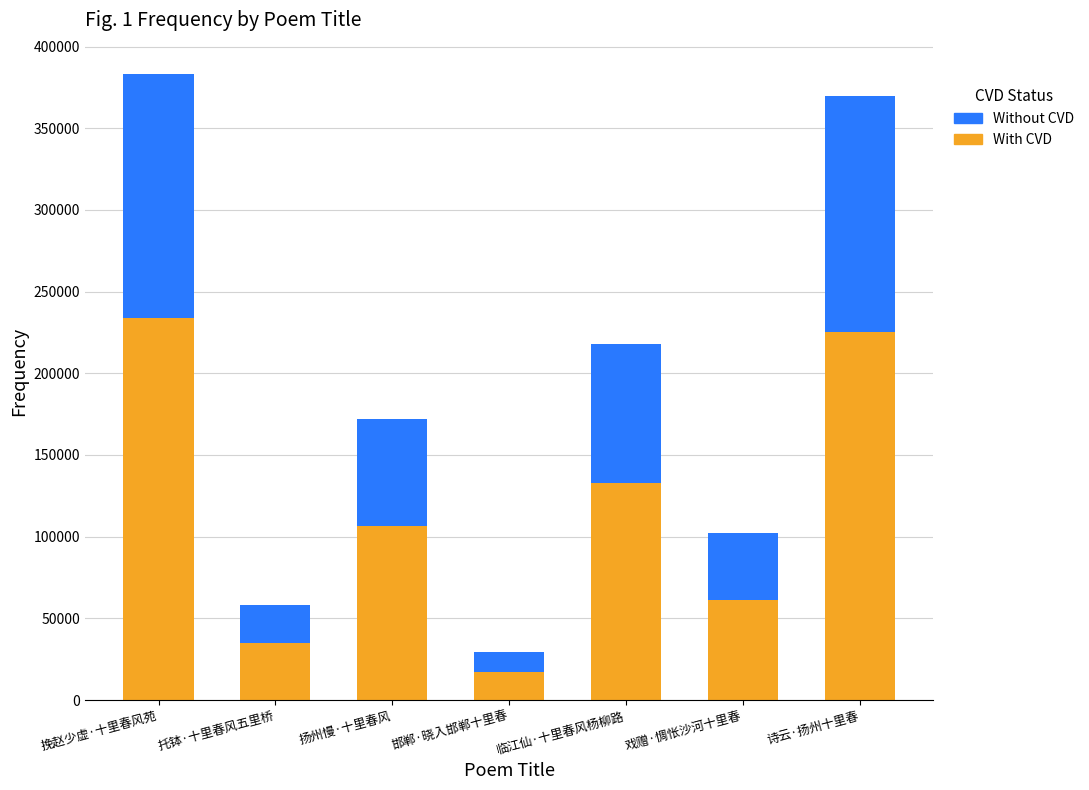

Reading left to right, list the values for the With CVD series.

233765	34849	106522	17343	132776	61298	225502